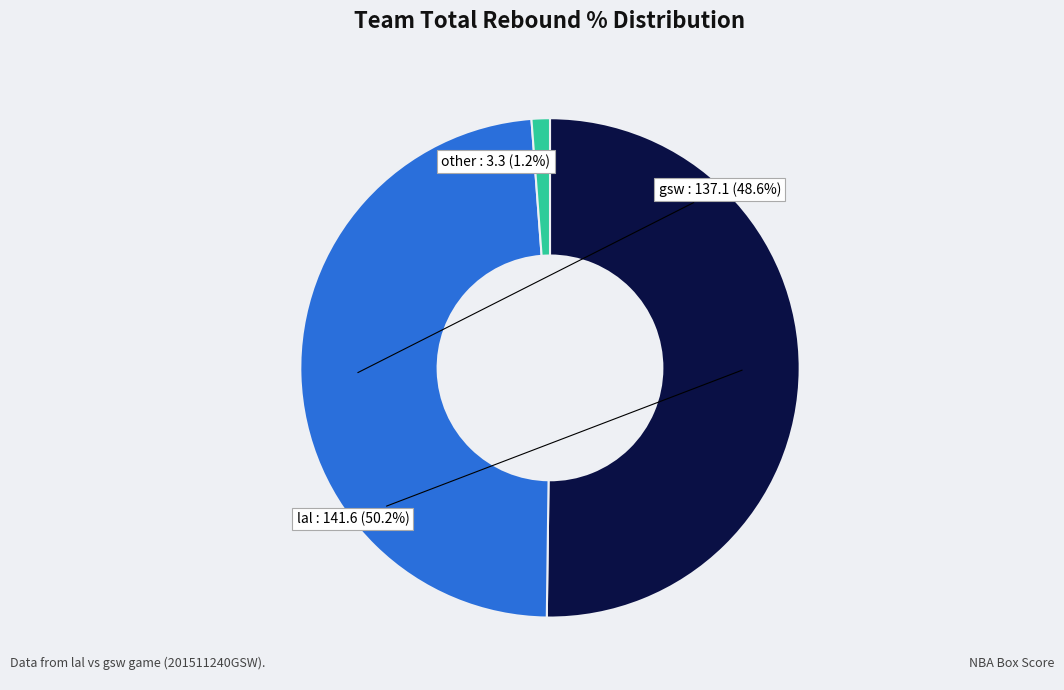

Is there a majority slice in this chart?

Yes